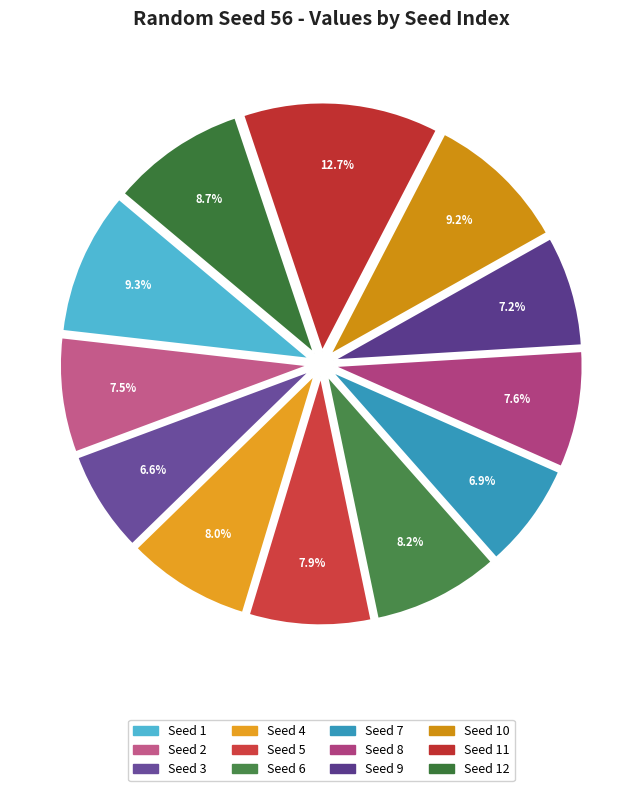

How many segments does this pie chart have?

12